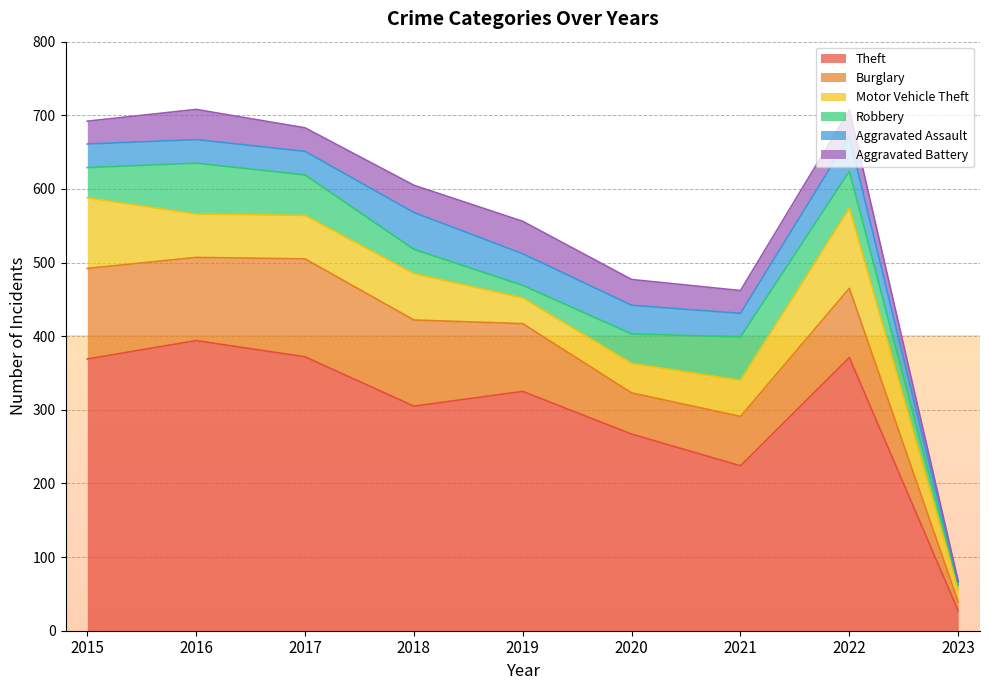

How many data points in Robbery are above 41?

4